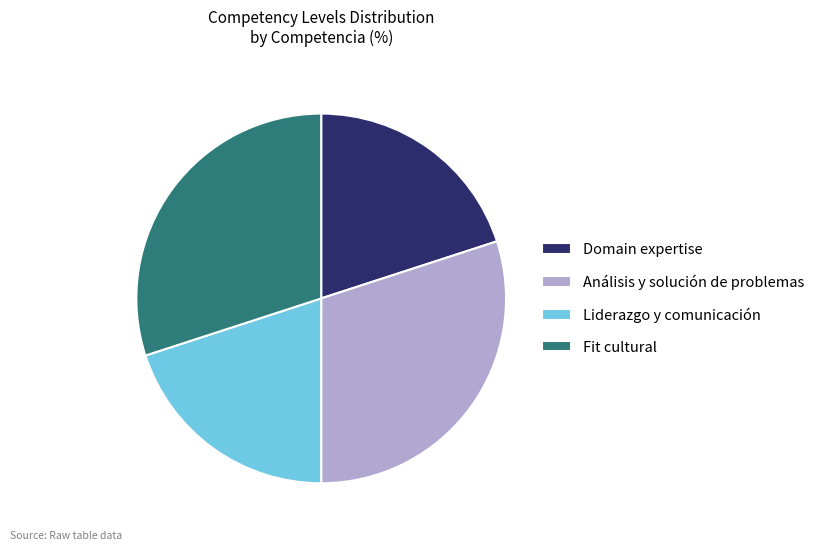

How many slices are in this pie chart?

4